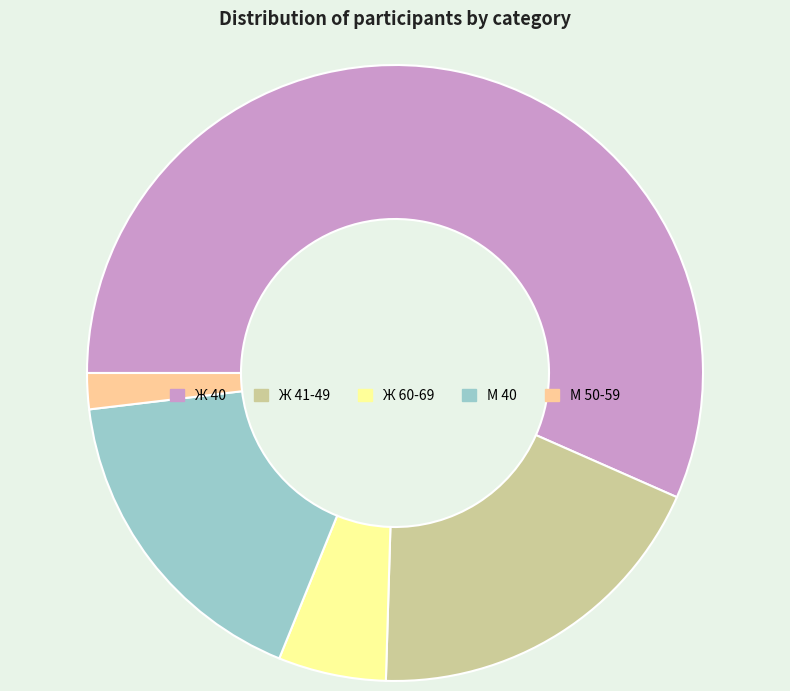

Between Ж 40 and Ж 41-49, which is larger?

Ж 40